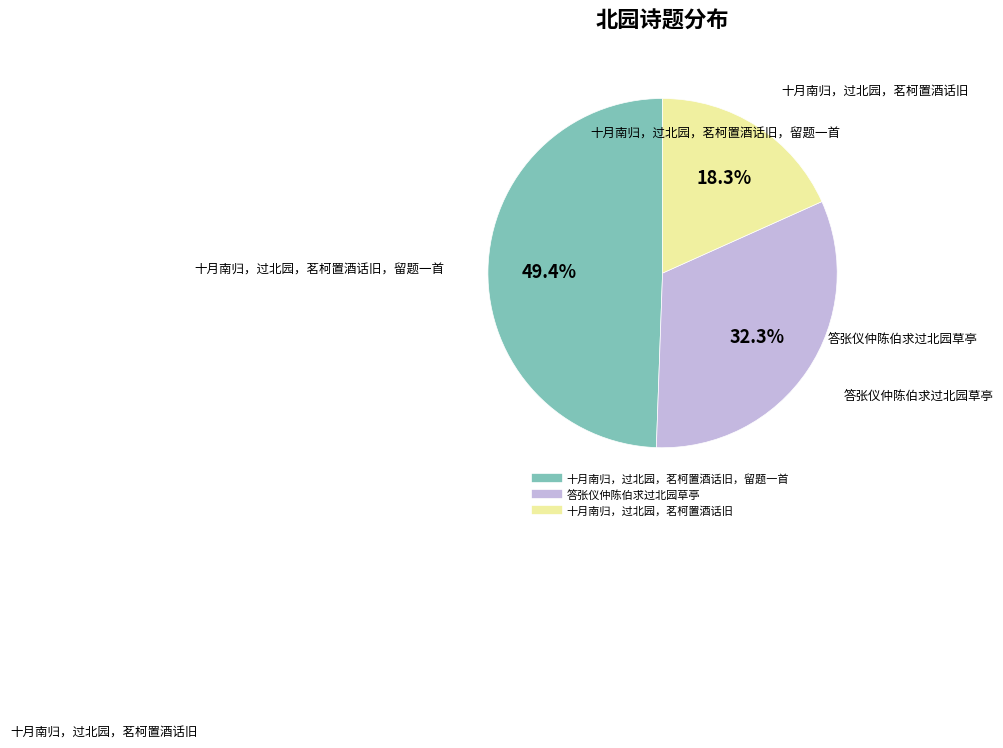

Does any single category account for the majority?

No